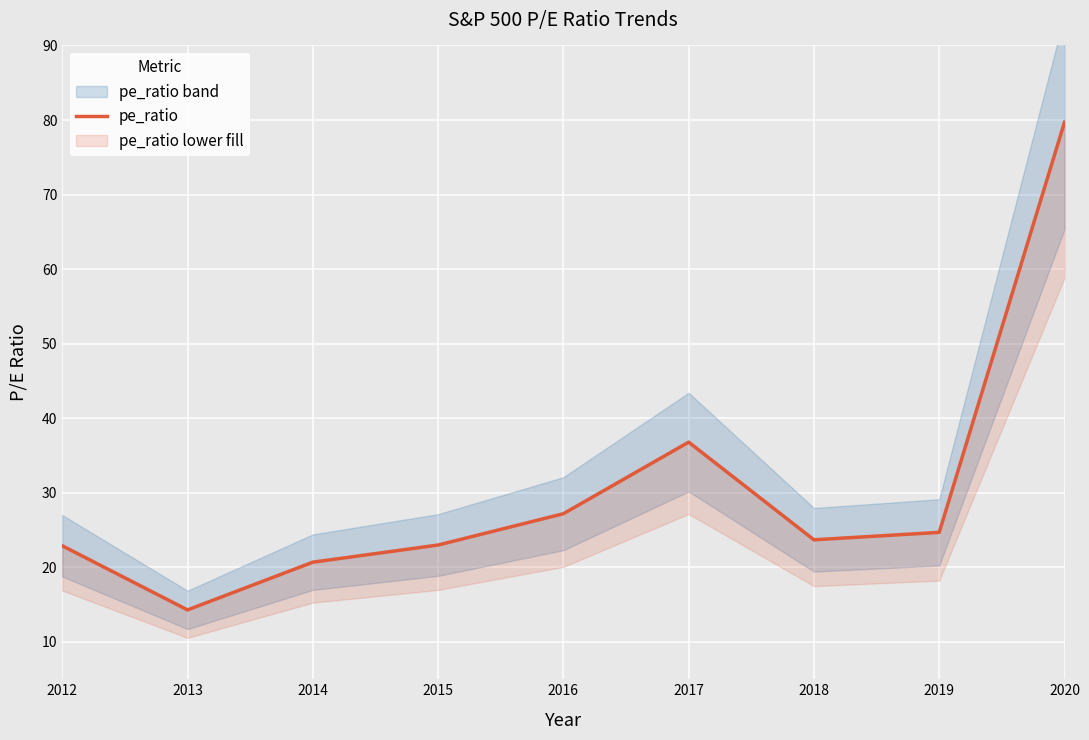

Which category has the lowest value across all series?

2013